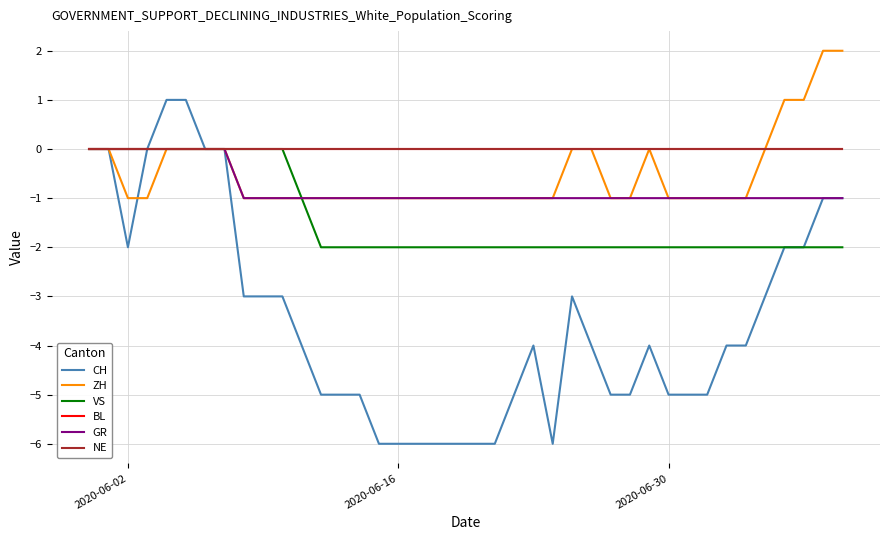

Count the GR values in the range -1 to 0.

40